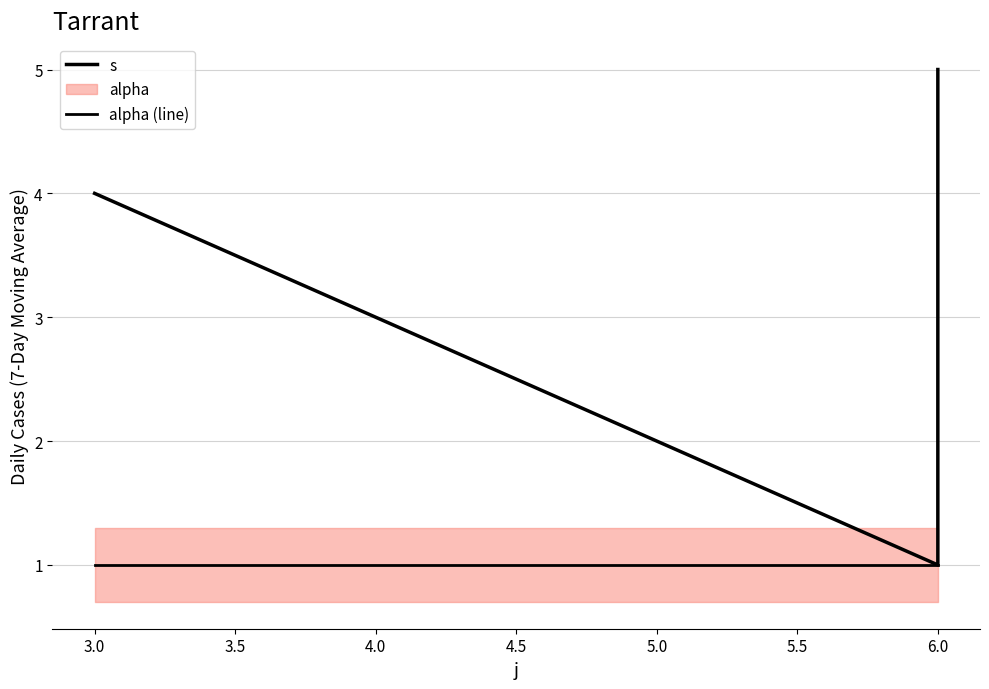

Which has a higher value, 3.0 or 6.0?

6.0